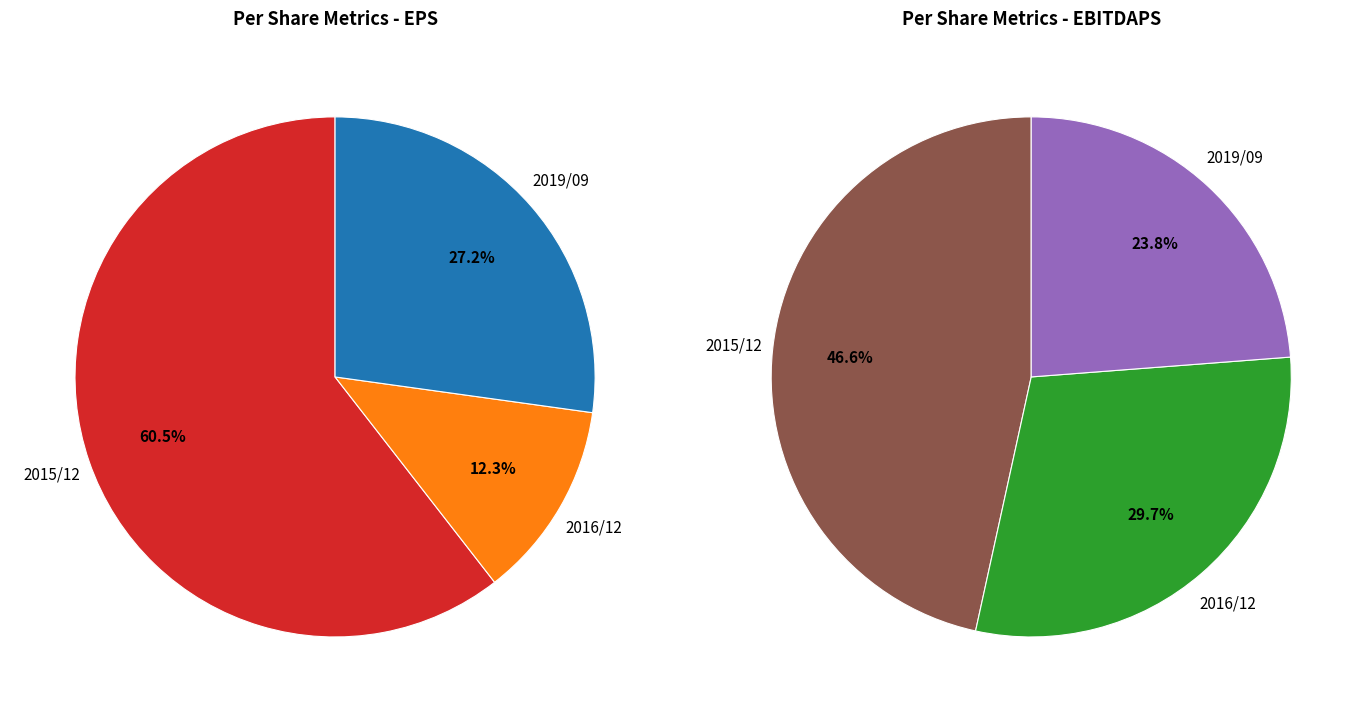

Which category has the biggest portion of the pie?

2015/12